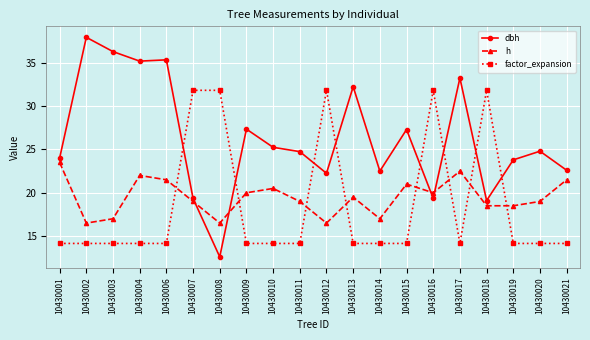

Does the chart display data point markers on the line(s)?

Yes